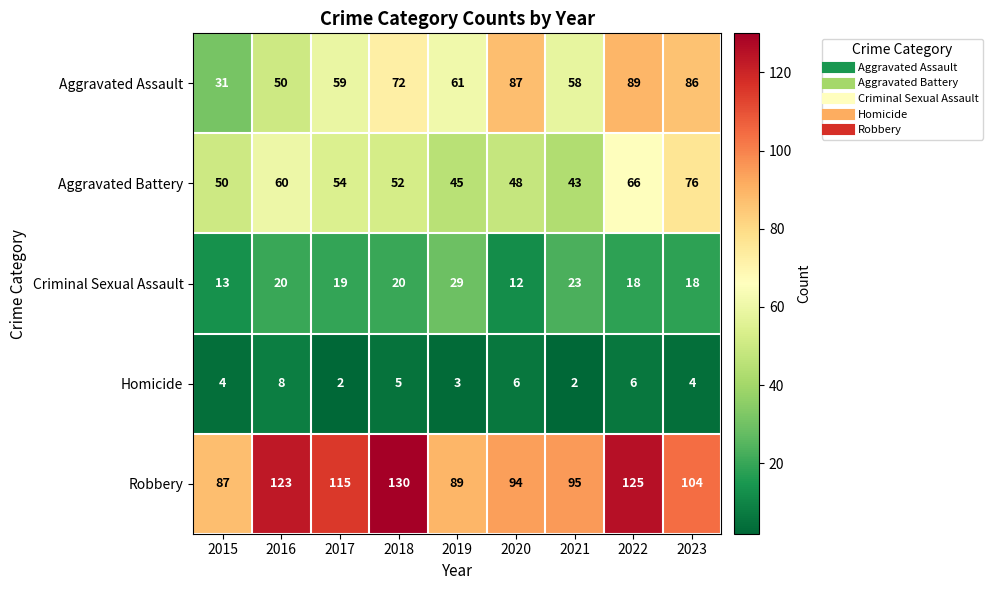

At which label does Robbery first exceed 104?

2016